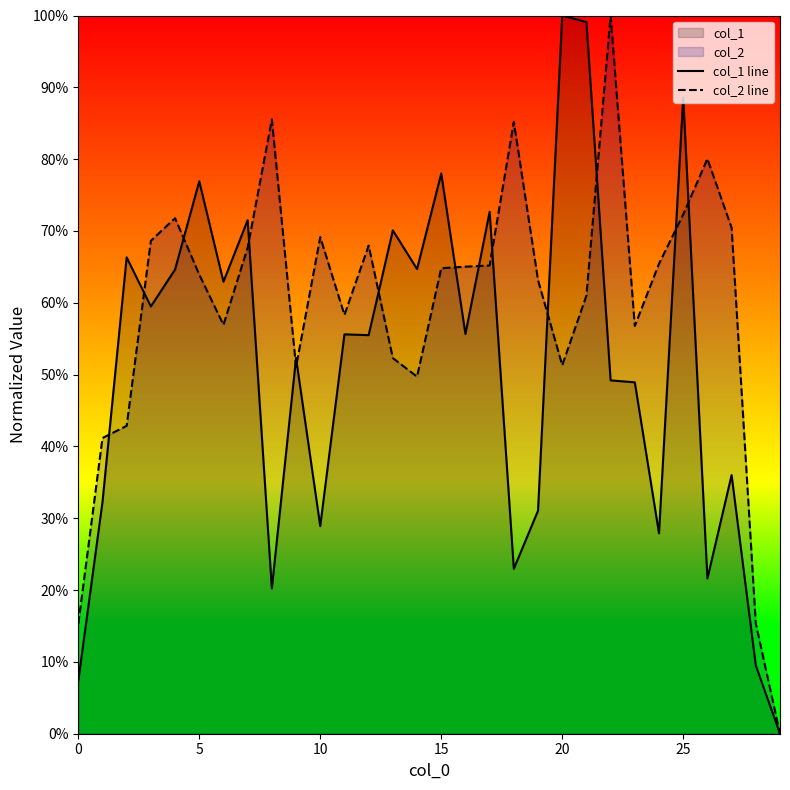

Rank the series at 15 from lowest to highest value.

col_2 line, col_1 line